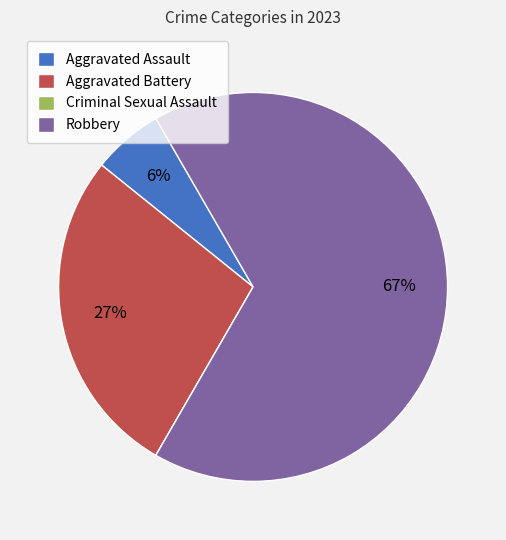

Is the sum of Robbery and Aggravated Assault greater than half?

Yes